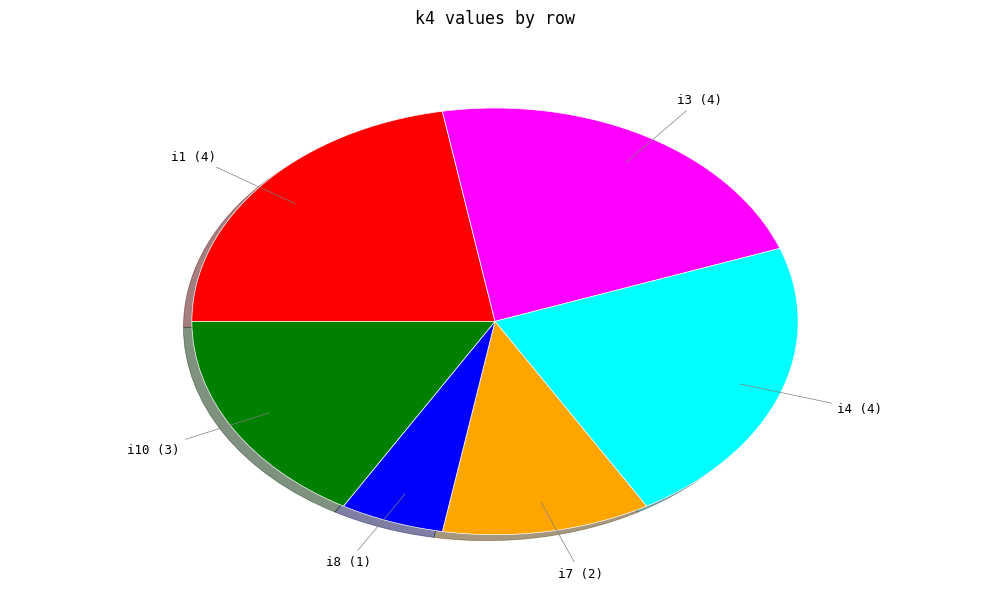

What is the smallest slice in the pie chart?

i8